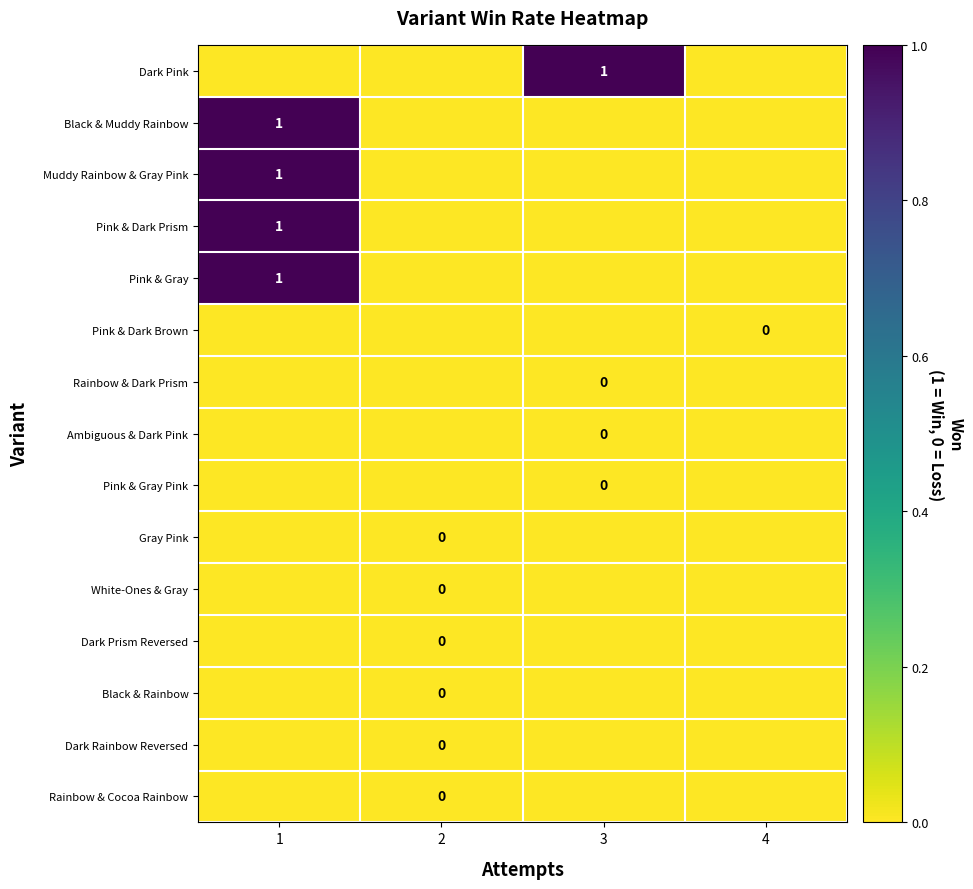

How many distinct data groups are displayed?

15